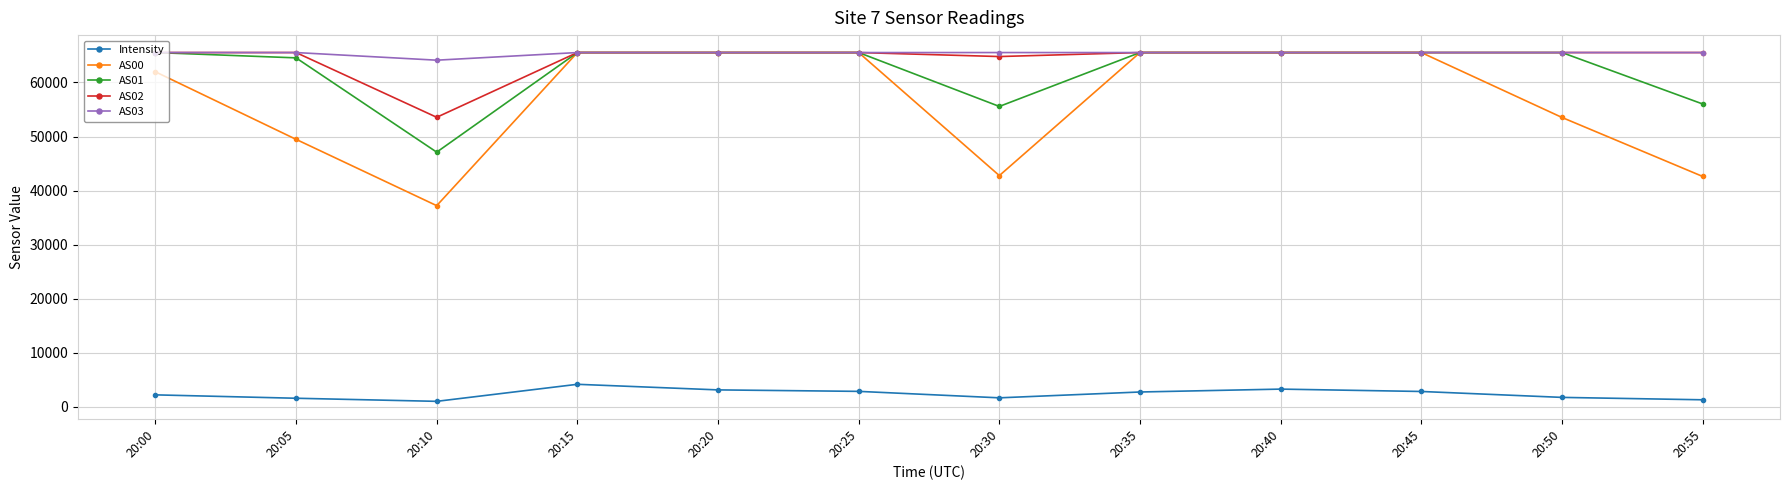

True or false: Intensity and AS00 cross at least once.

False